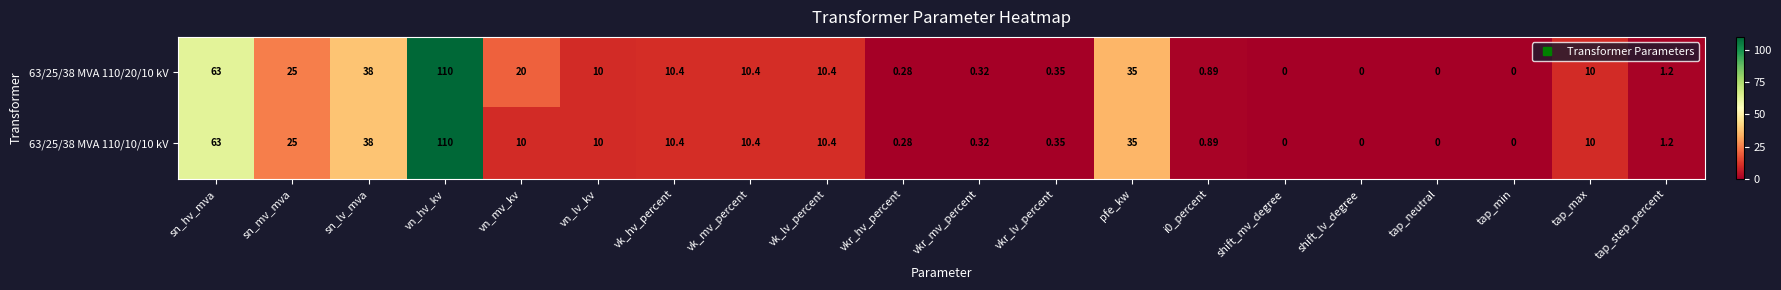

At which label is 63/25/38 MVA 110/20/10 kV closest to 55?

sn_hv_mva